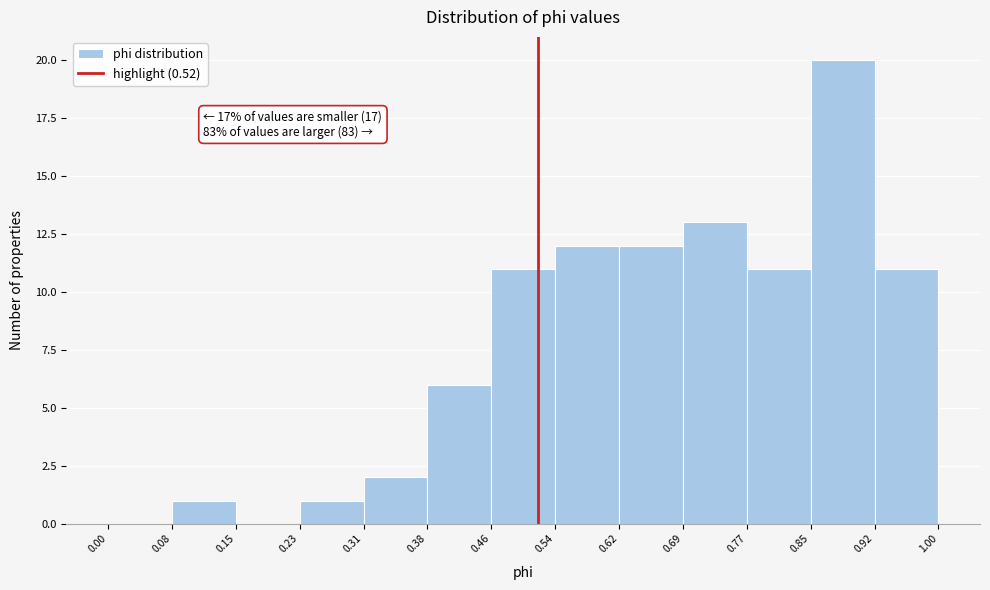

Which range on the x-axis has the tallest bar?

0.85 to 0.92